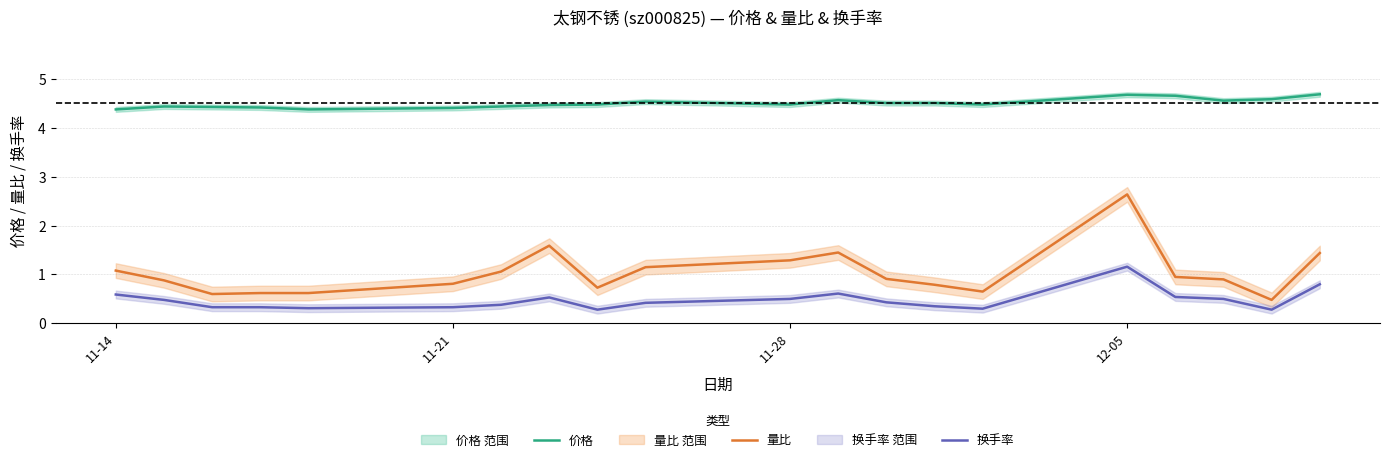

The value of 量比 at 11-28 is 1.3. True or false?

True